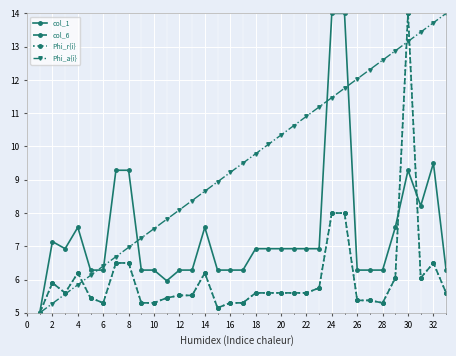

What is the average value of the Phi_a{i} series?

9.5